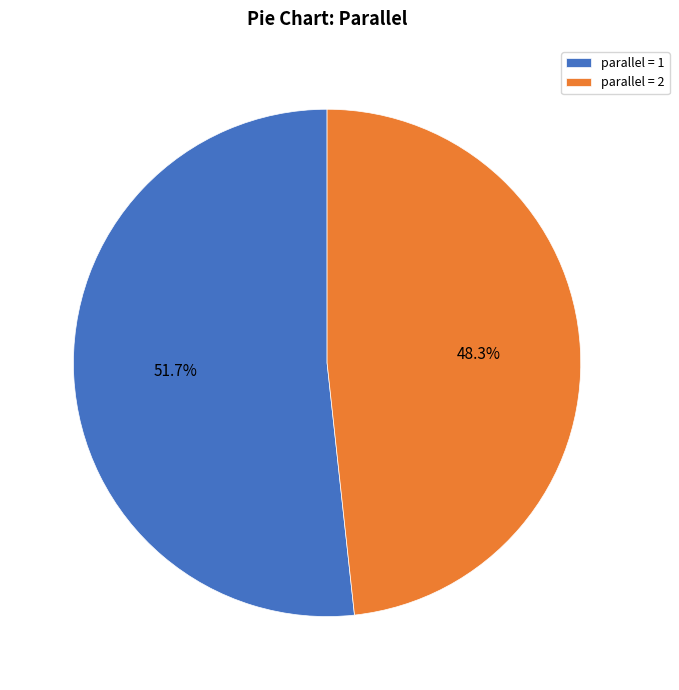

What percentage do parallel = 2 and parallel = 1 together represent?

100.0%